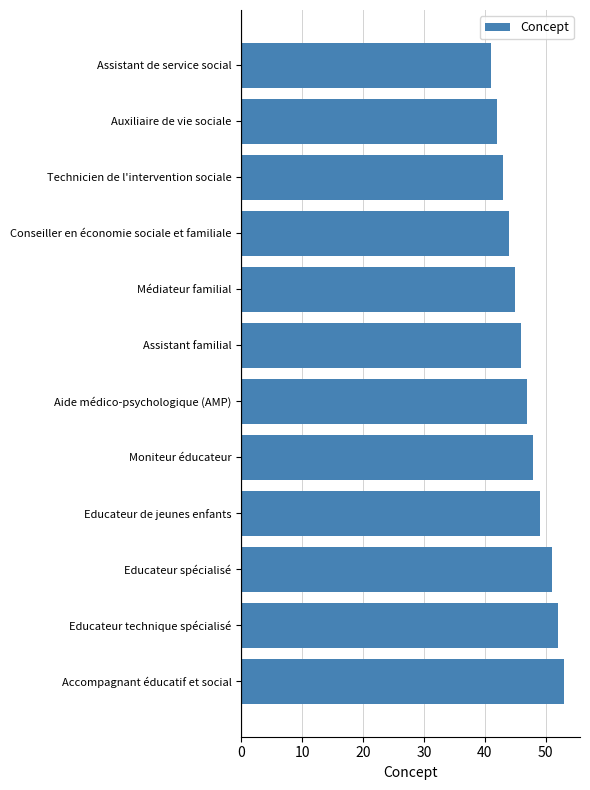

What is the sum of the values at Moniteur éducateur and Conseiller en économie sociale et familiale?

92